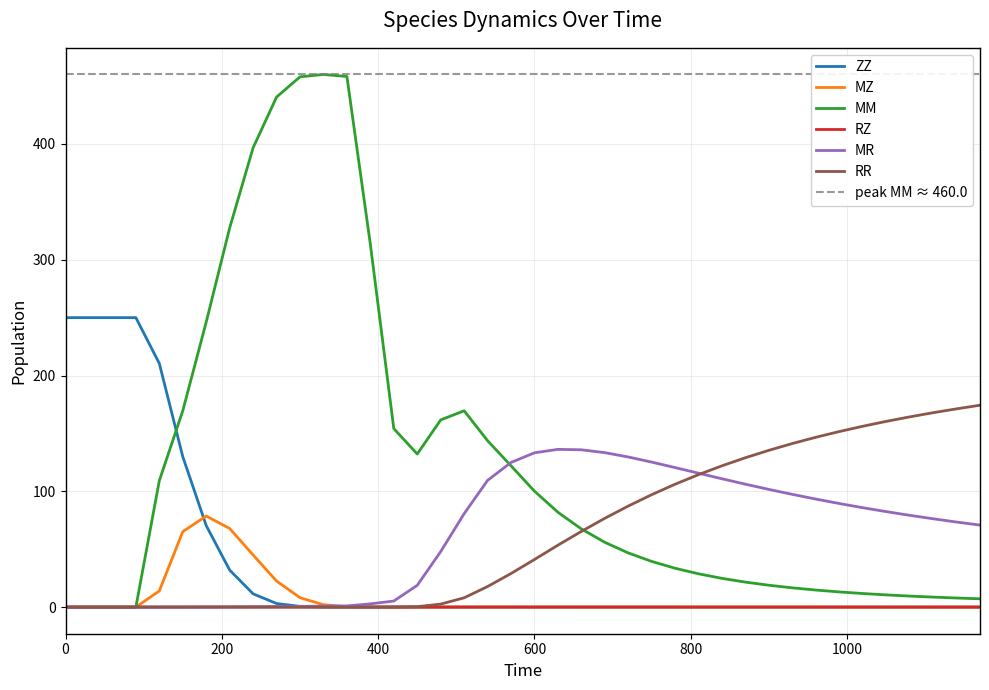

What is the maximum value for MZ?

78.6